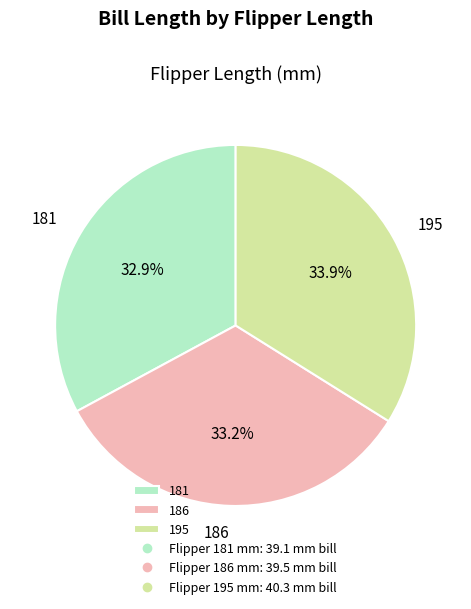

Which slice is the largest?

195